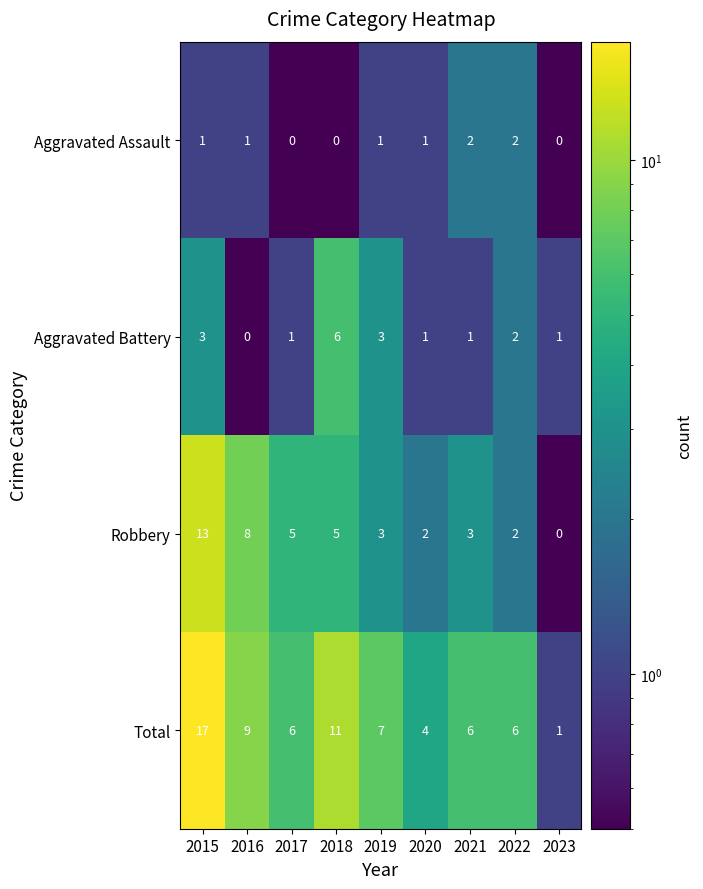

What is the average value of the Total series?

7